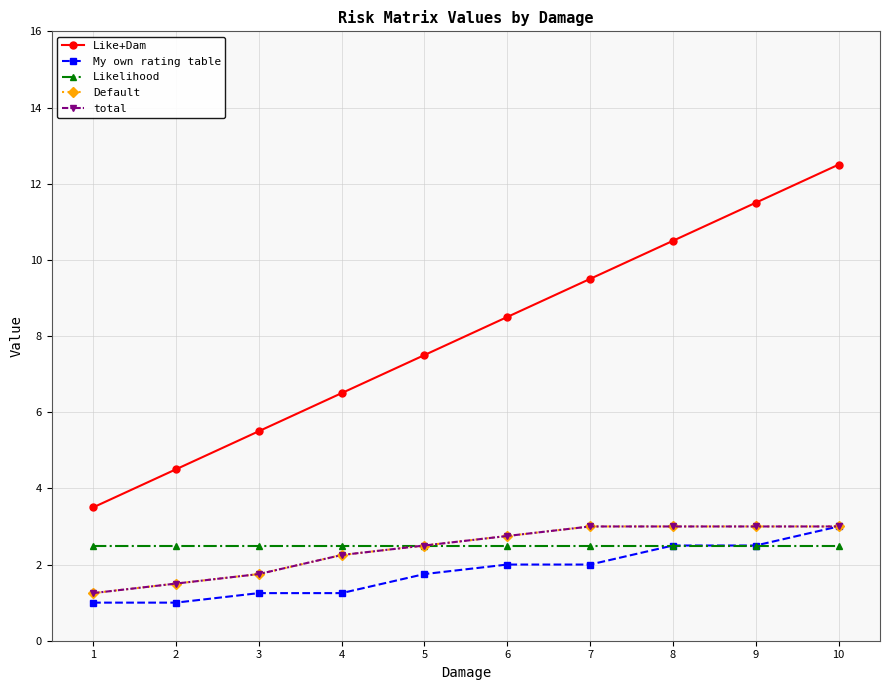

The value of Default at 4 is 2.2. True or false?

True